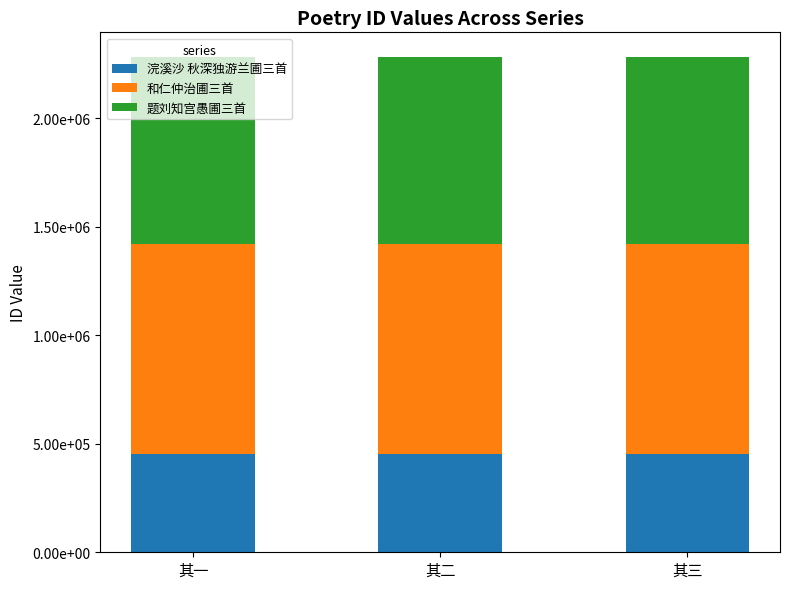

At which label does 和仁仲治圃三首 first exceed 965983?

其三